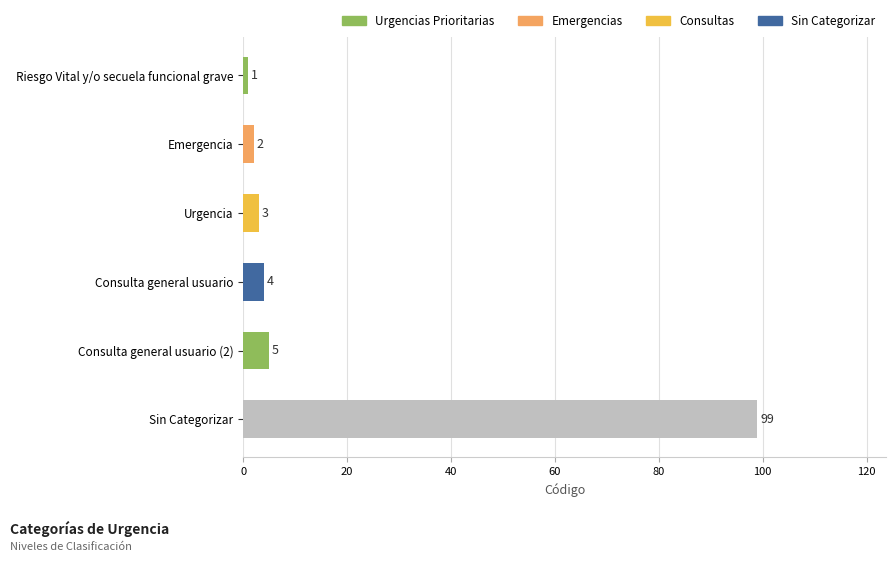

What is the change in value from Consulta general usuario (2) to Sin Categorizar?

+94